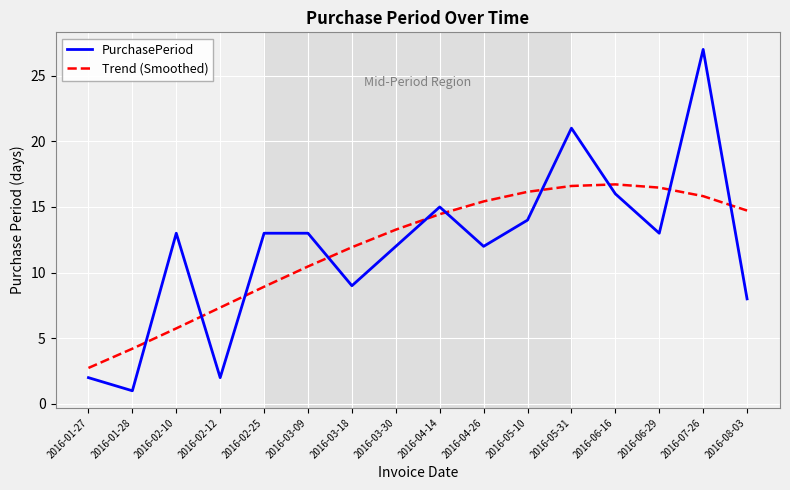

What is the maximum value shown in the chart?

27.0